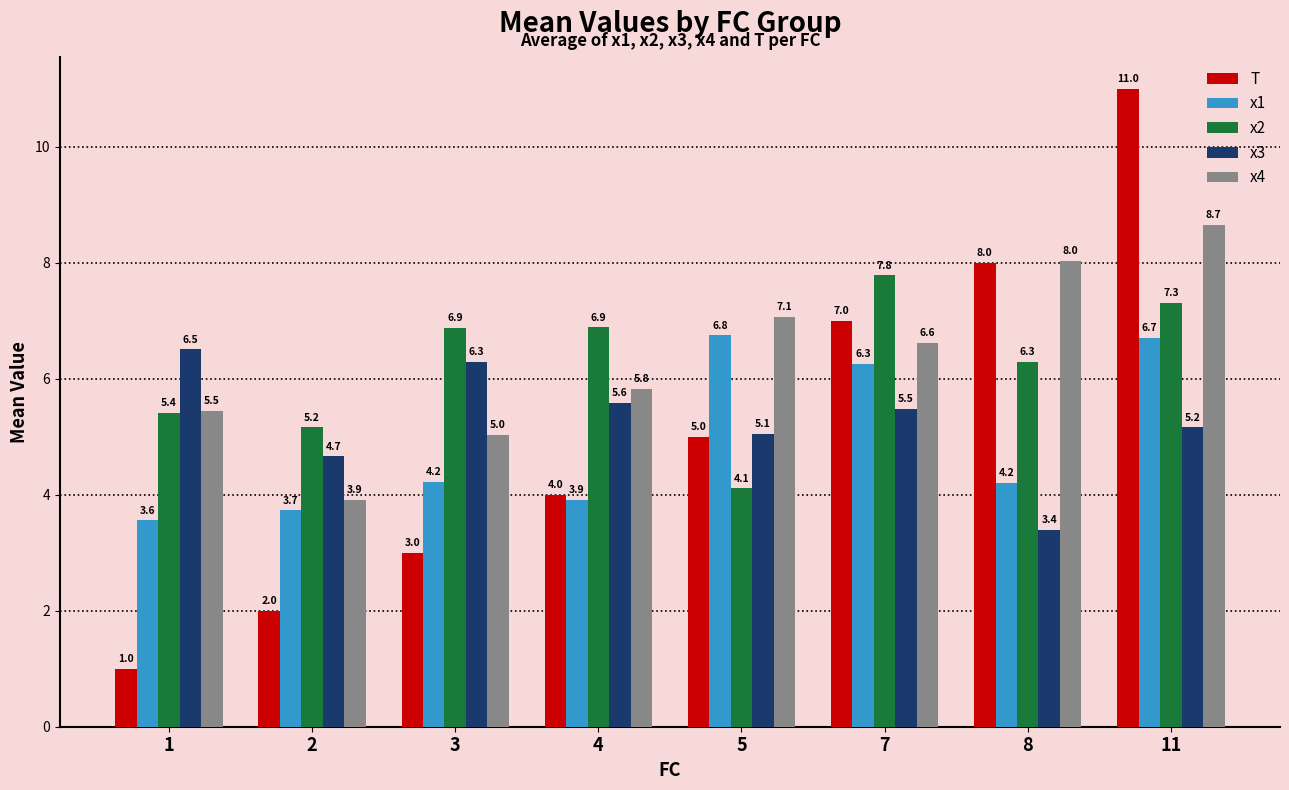

Is it true that x3 equals 11.1 at 3?

False